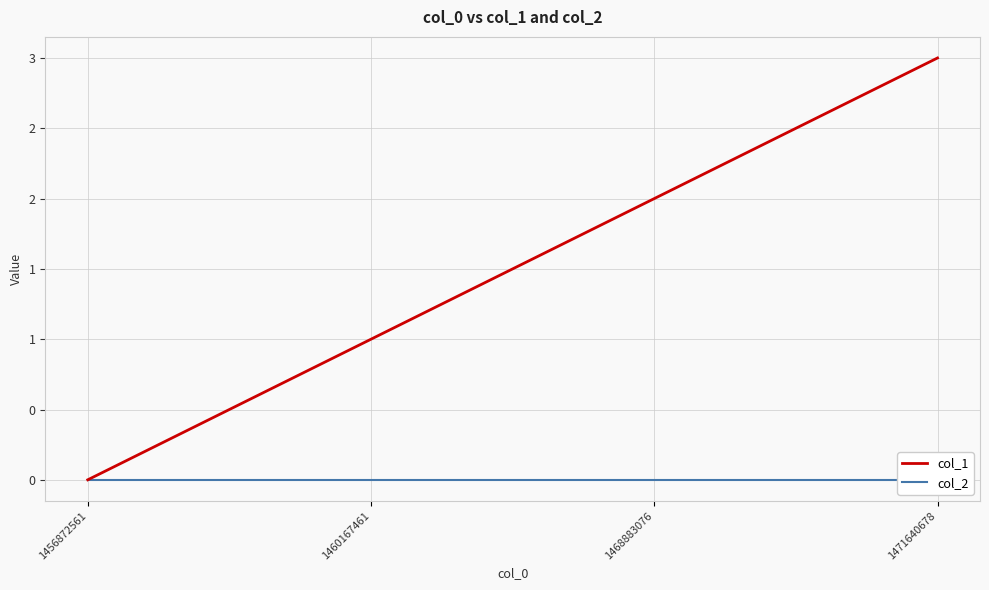

What are all the series names shown in the legend?

col_1, col_2